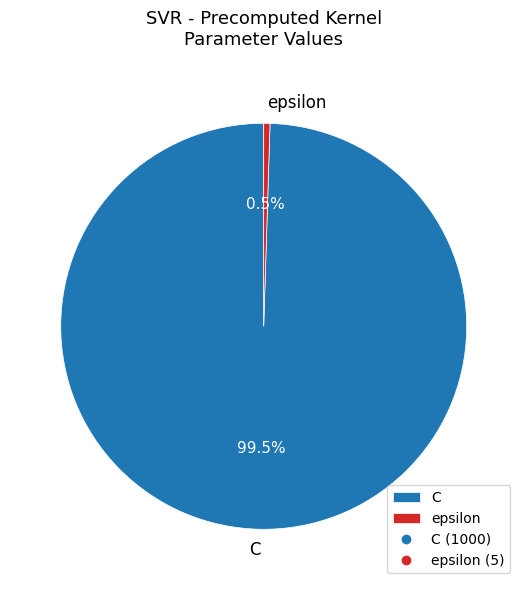

Which has a higher value, epsilon or C?

C